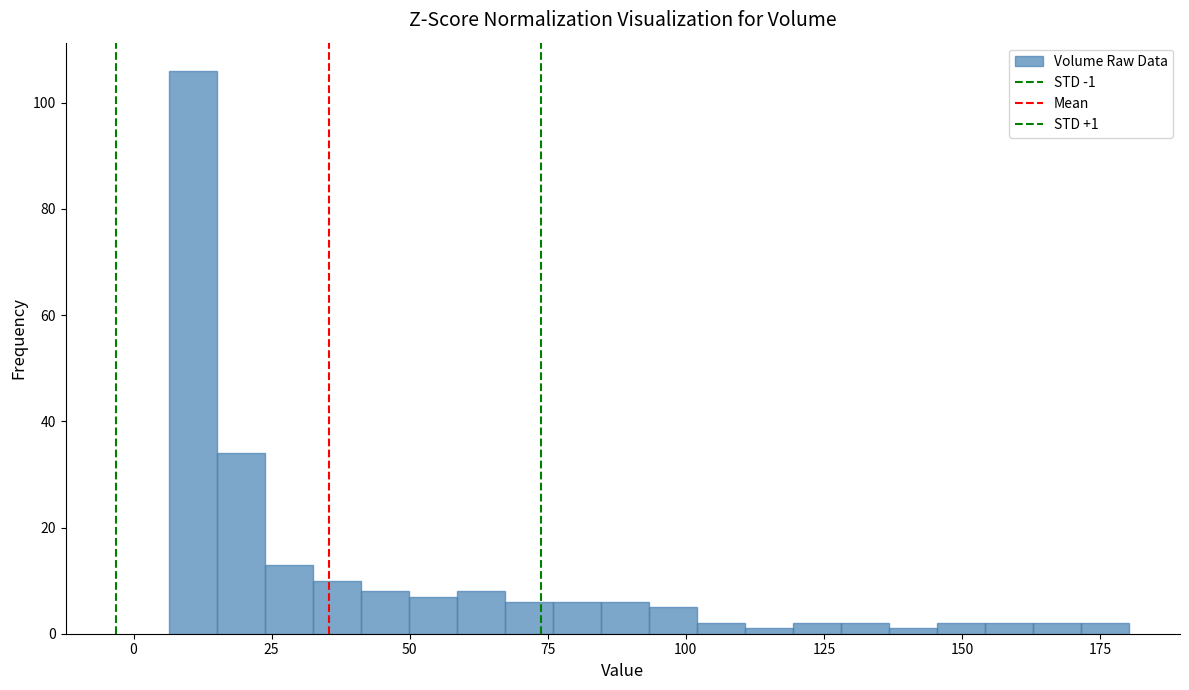

Read against the x-axis, roughly where is the centre of the tallest bar?

10